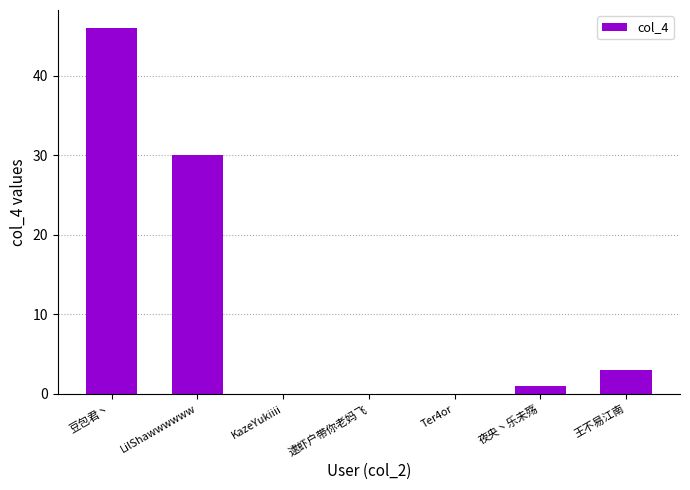

How many distinct data groups are displayed?

1